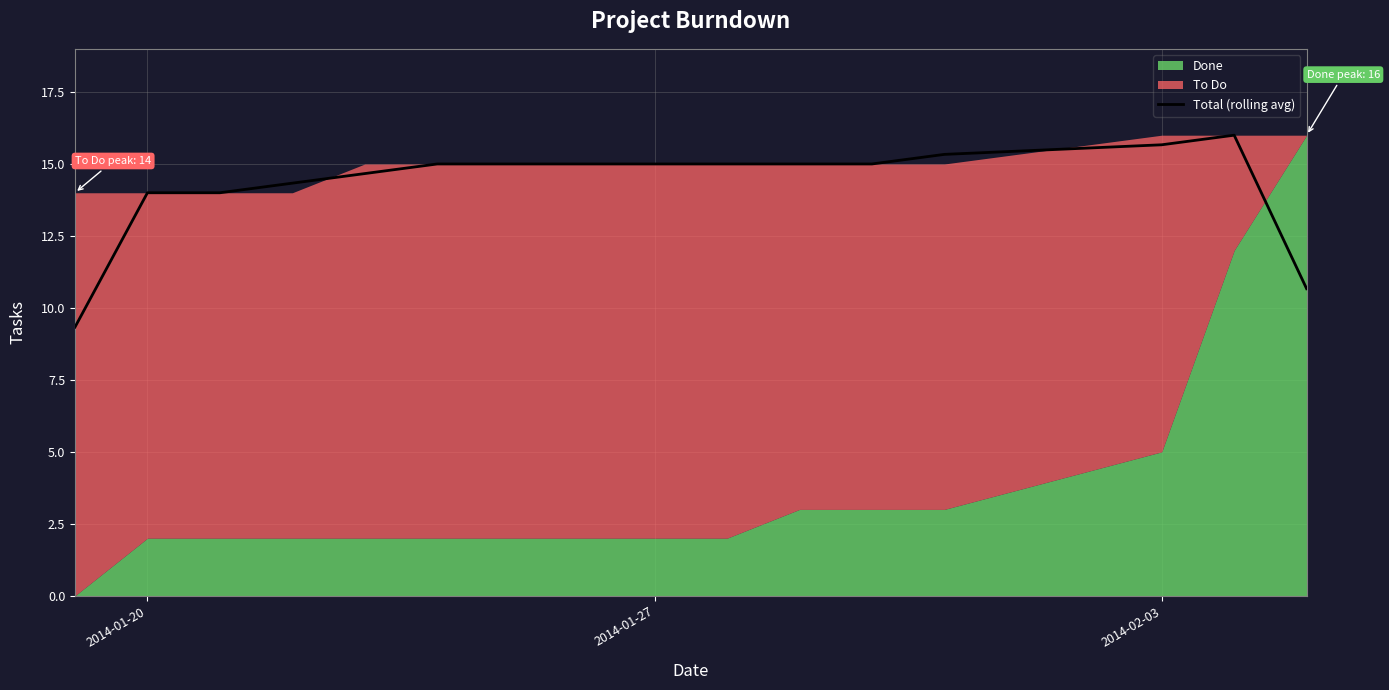

What is the lowest value of the Total (rolling avg) series?

9.3